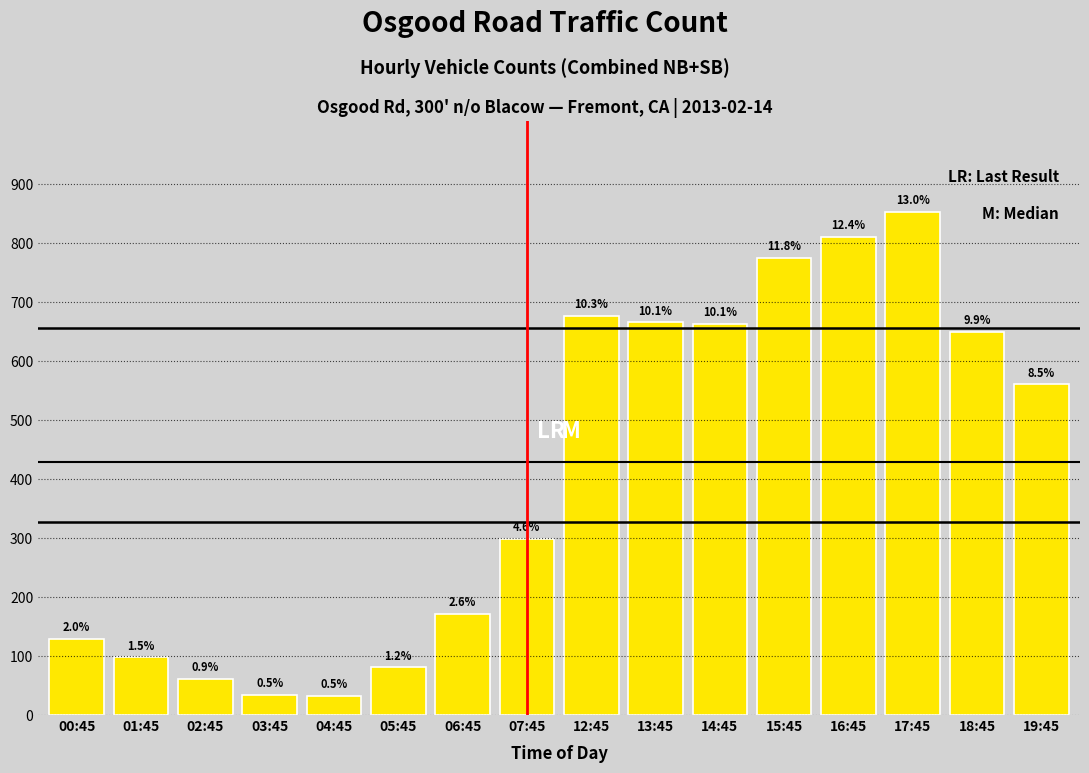

How many bars are there in total?

16